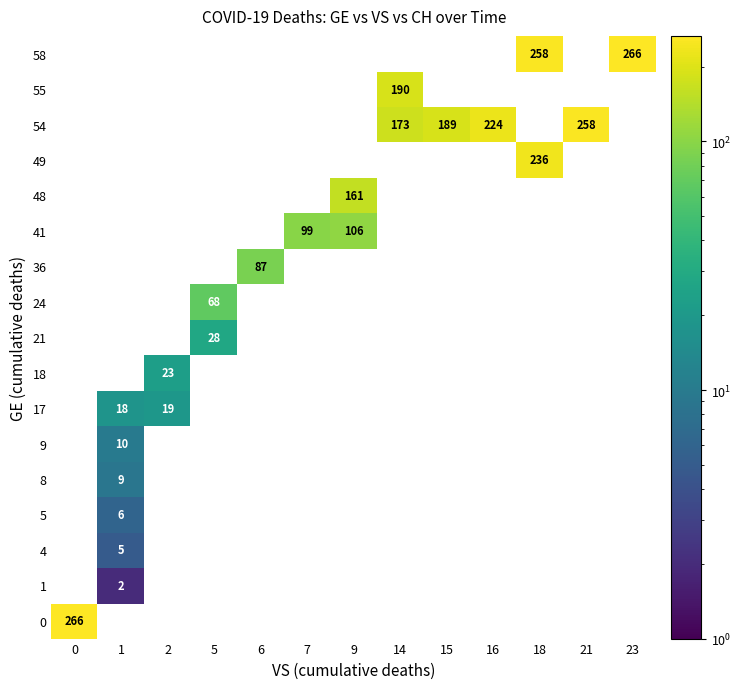

Is it true that 49 equals -89 at 14?

False